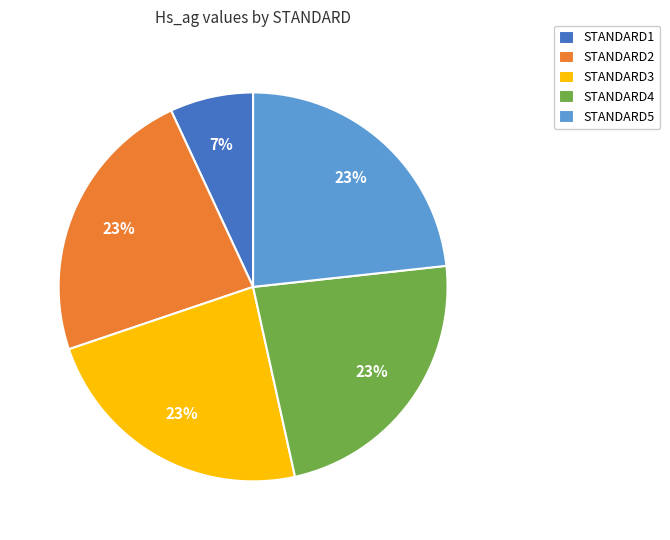

To the nearest percent, what is the average slice percentage?

20%